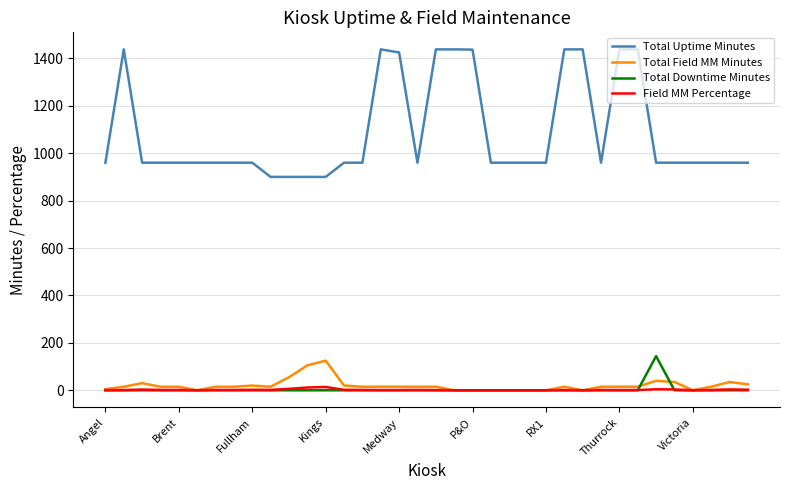

What is the lowest value of the Total Uptime Minutes series?

900.0